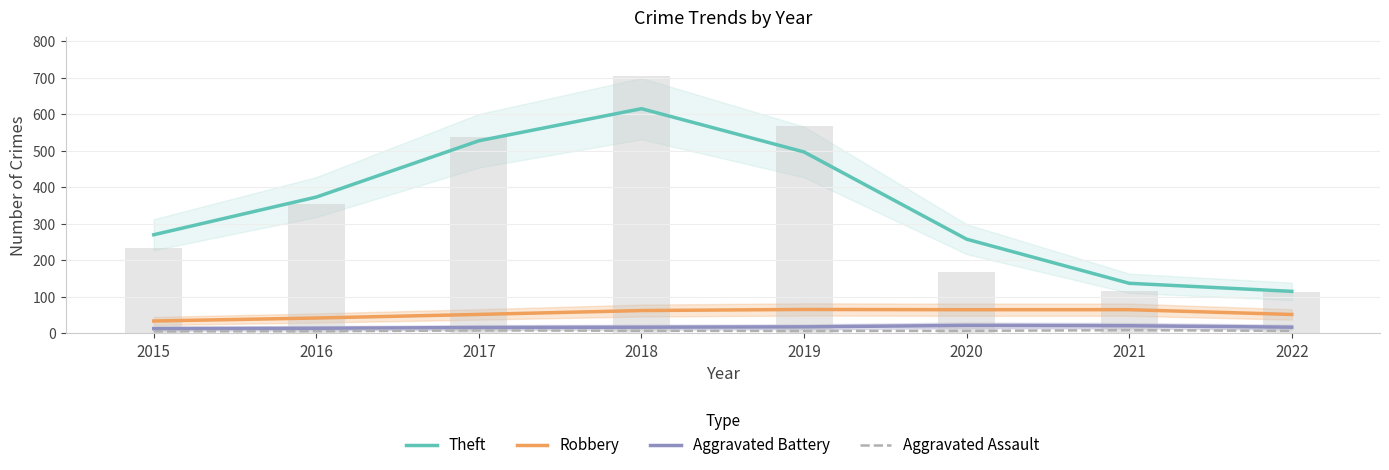

What is the difference between the second highest and minimum values in the Aggravated Assault series?

2.7